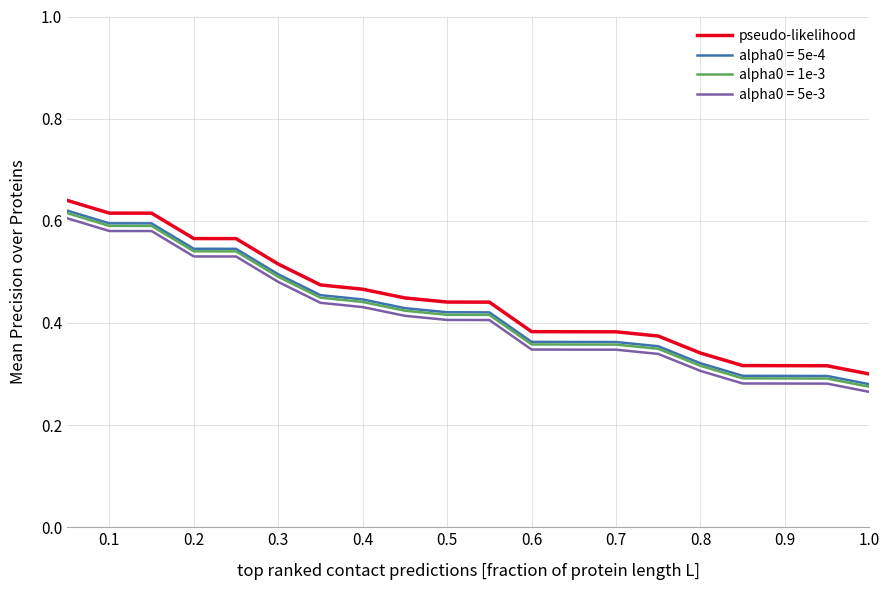

True or false: alpha0 = 5e-4 and pseudo-likelihood intersect in this chart.

False